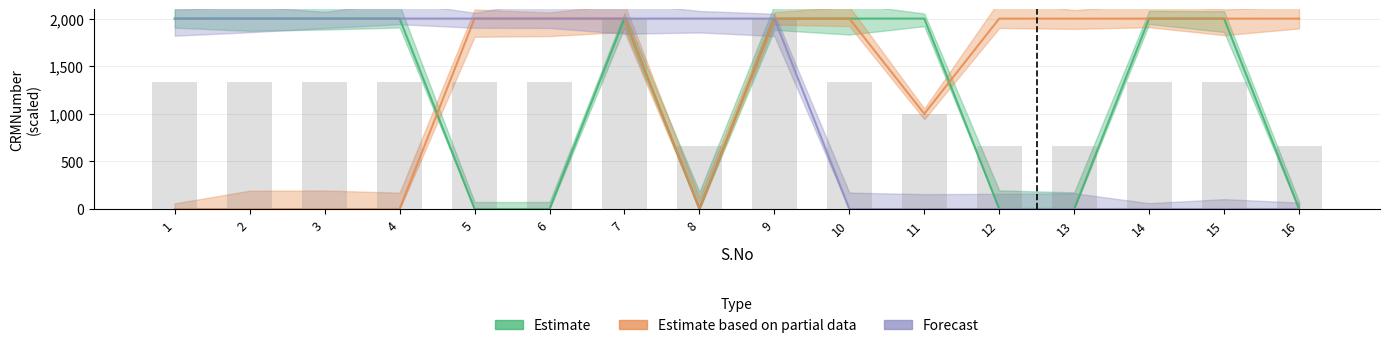

Reading left to right, transcribe all the data shown in this chart.

Estimate: 2000.0	2000.0	2000.0	2000.0	0.0	0.0	2000.0	0.0	2000.0	2000.0	2000.0	0.0	0.0	2000.0	2000.0	0.0
Estimate based on partial data: 0.0	0.0	0.0	0.0	2000.0	2000.0	2000.0	0.0	2000.0	2000.0	999.9	2000.0	1999.9	2000.0	1999.7	1999.7
Forecast: 1999.7	2000.0	2000.0	2000.0	2000.0	2000.0	2000.0	2000.0	2000.0	0.0	0.0	0.0	0.0	0.0	0.0	0.0